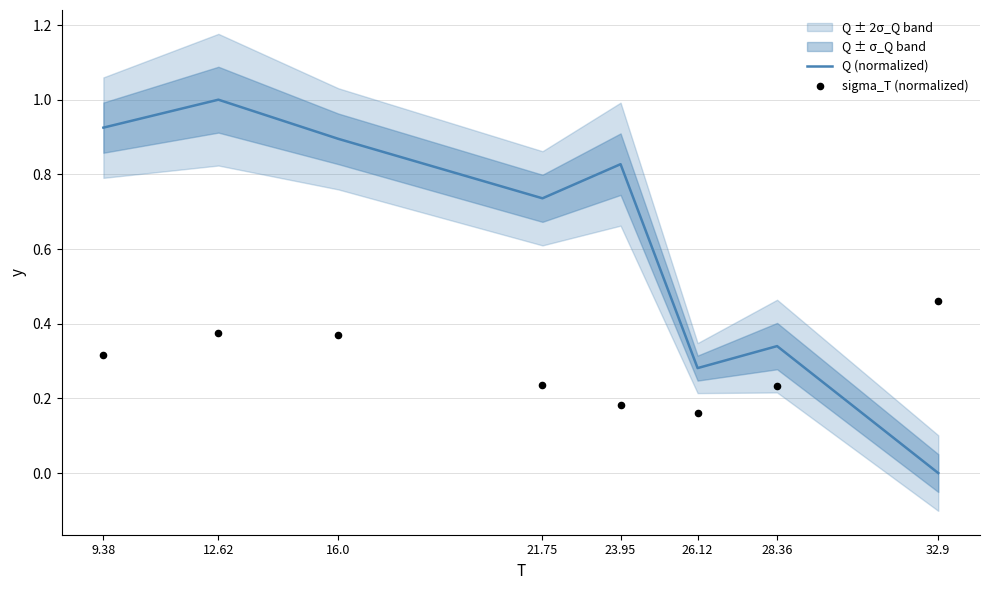

Which series has the largest total across all categories?

Q (normalized)